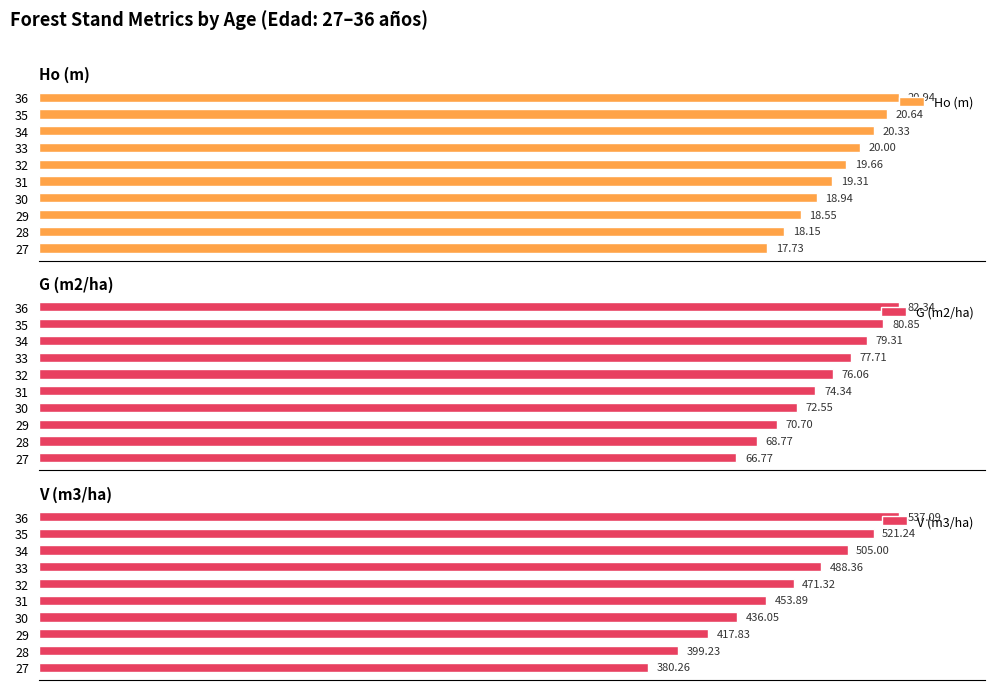

Does the chart contain any negative values?

No